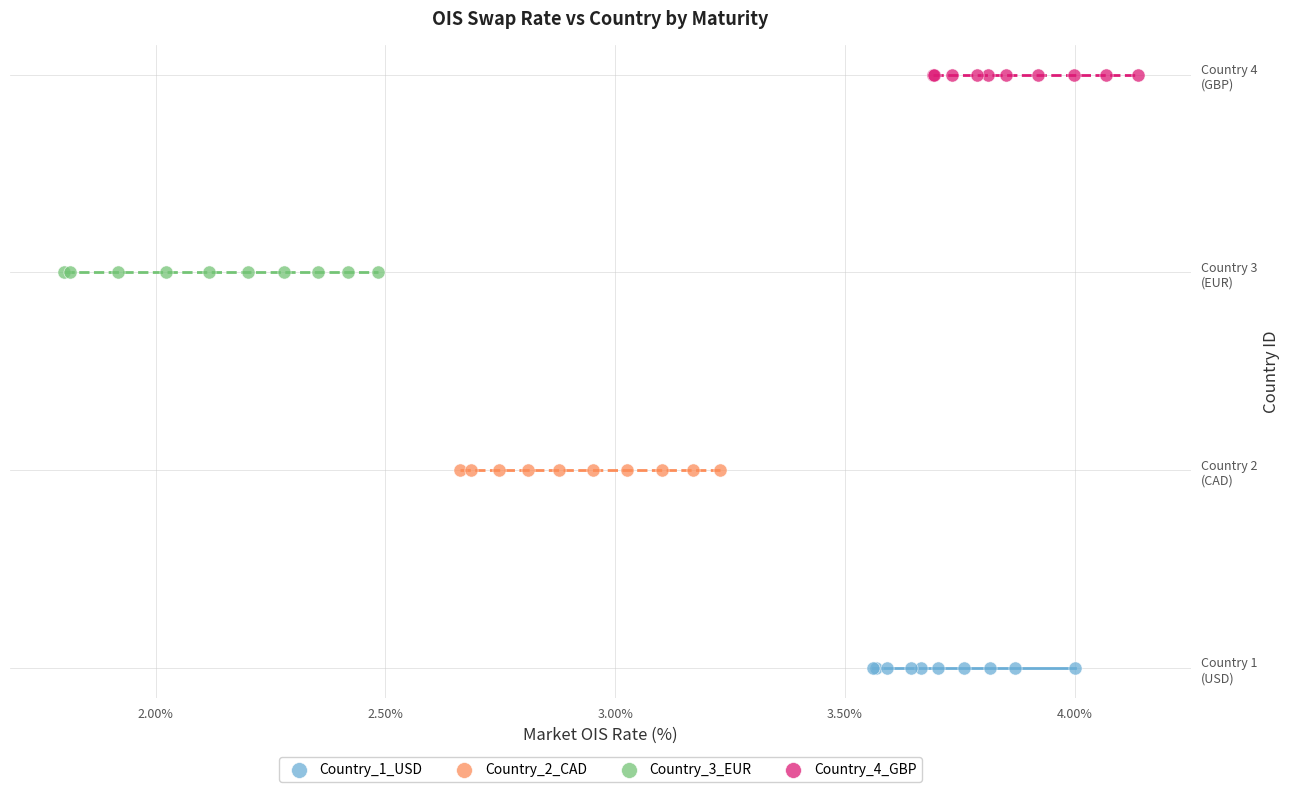

What are all the series names shown in the legend?

Country_1_USD, Country_2_CAD, Country_3_EUR, Country_4_GBP